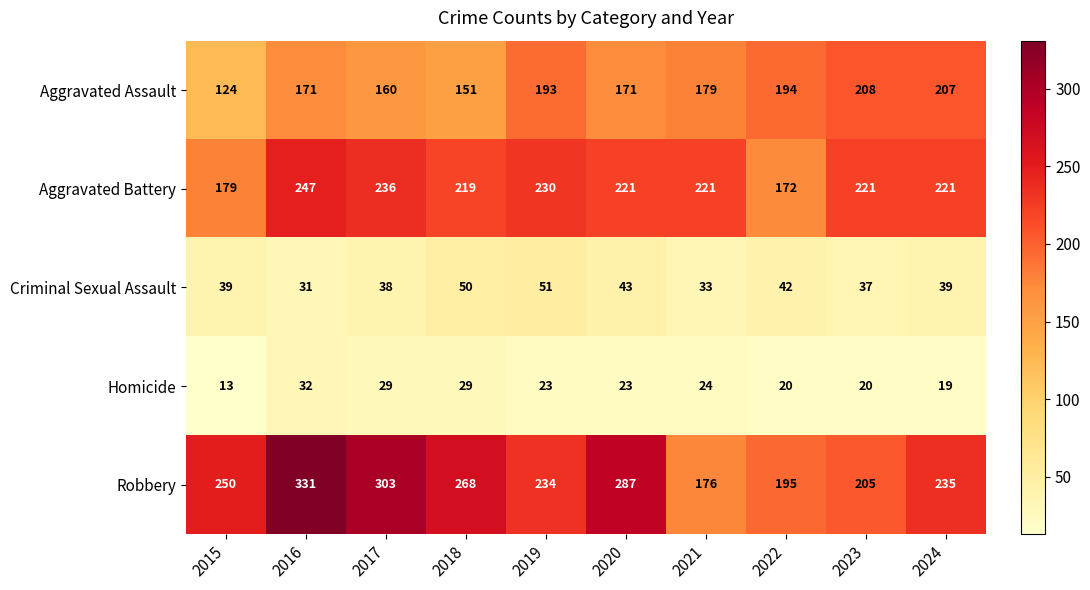

Which category has the lowest value across all series?

2015